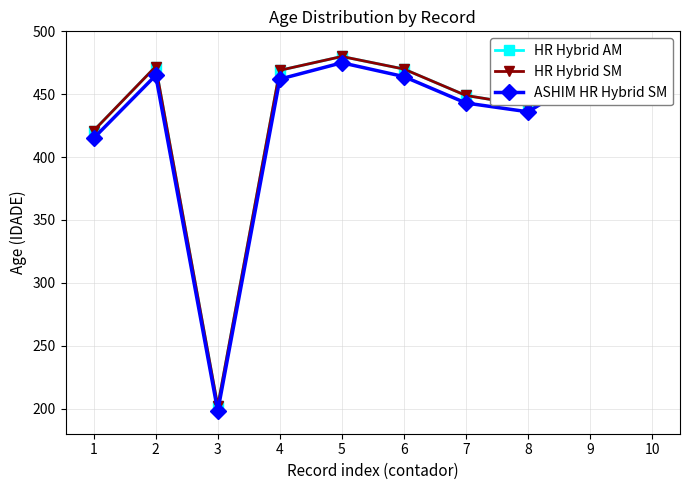

Reading right to left, extract all data points from this chart.

HR Hybrid AM: 10=462	9=472	8=441	7=449	6=470	5=480	4=469	3=202	2=472	1=421
HR Hybrid SM: 10=462	9=472	8=441	7=449	6=470	5=480	4=469	3=202	2=472	1=421
ASHIM HR Hybrid SM: 10=456	9=466	8=436	7=443	6=464	5=475	4=462	3=198	2=465	1=415